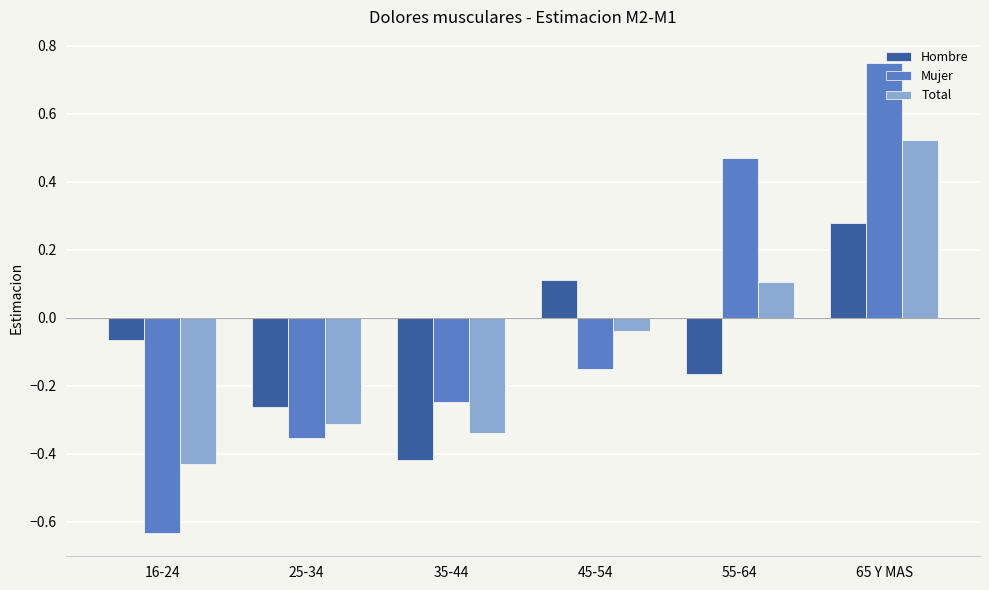

At which label is Total closest to 0?

45-54